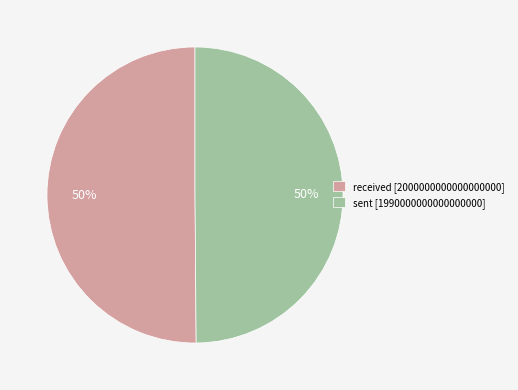

What percentage is the received [2000000000000000000] slice, to the nearest percent?

50%